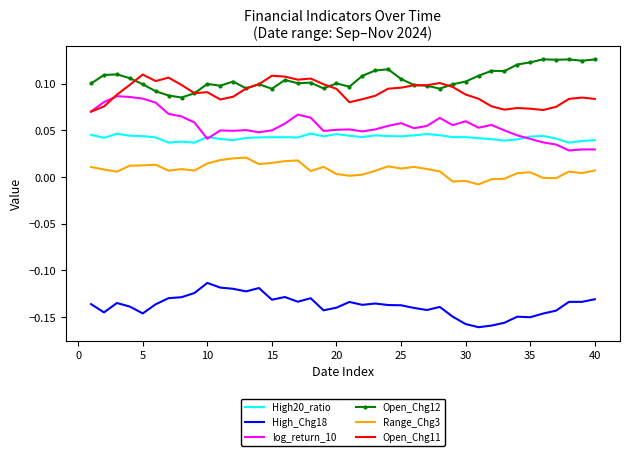

Which series has the largest total across all categories?

Open_Chg12